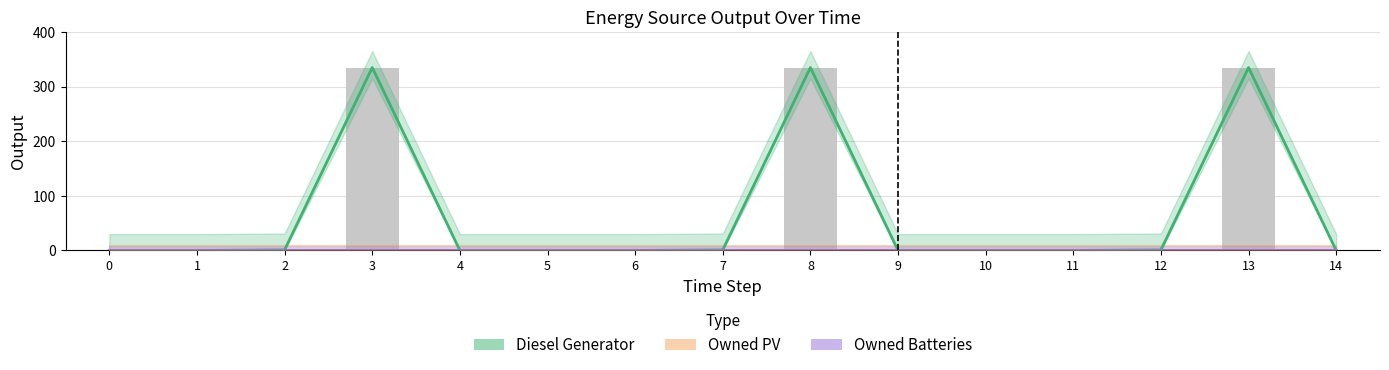

What is the sum of the Diesel Generator values at 6 and 3?

335